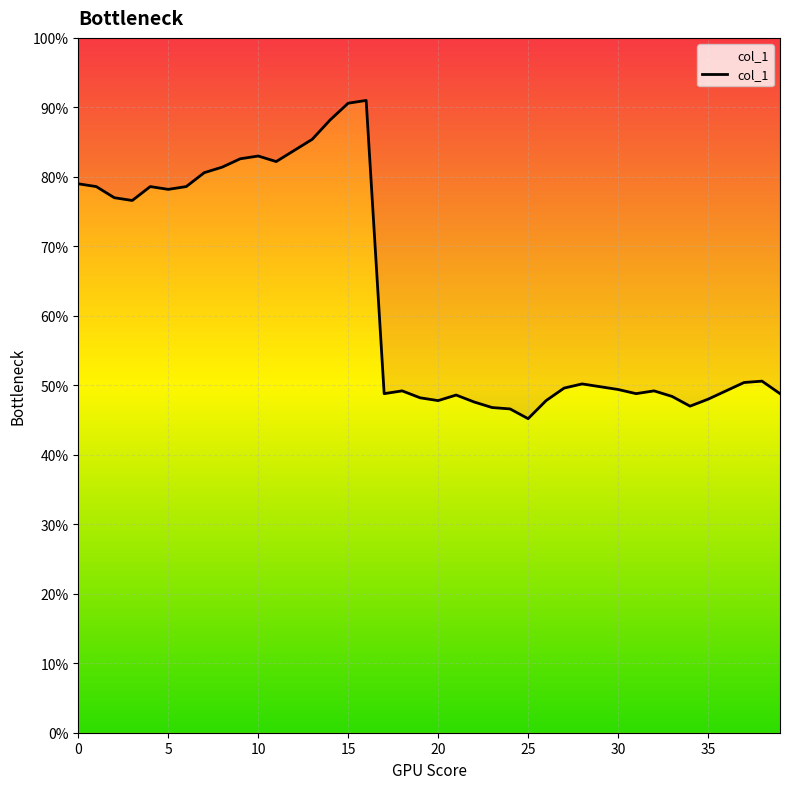

How many data points are above 251?

19